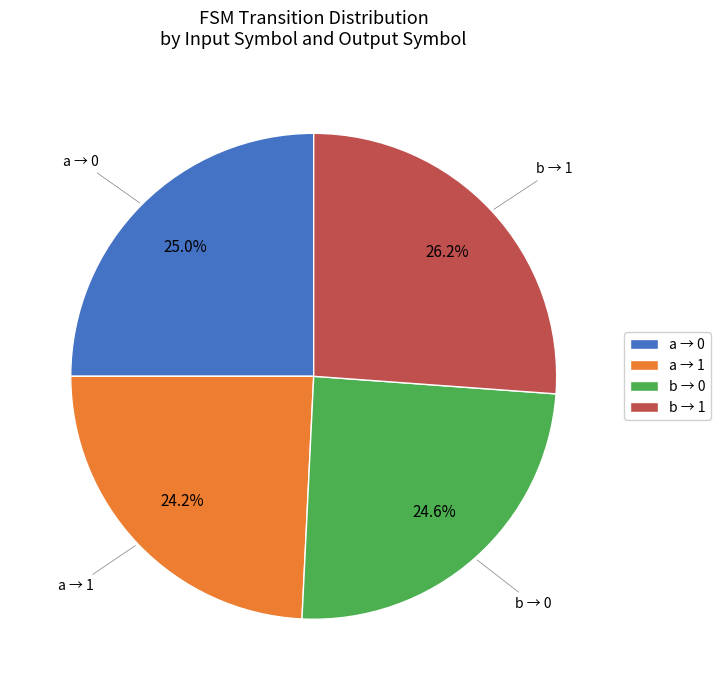

Does any single category account for the majority?

No